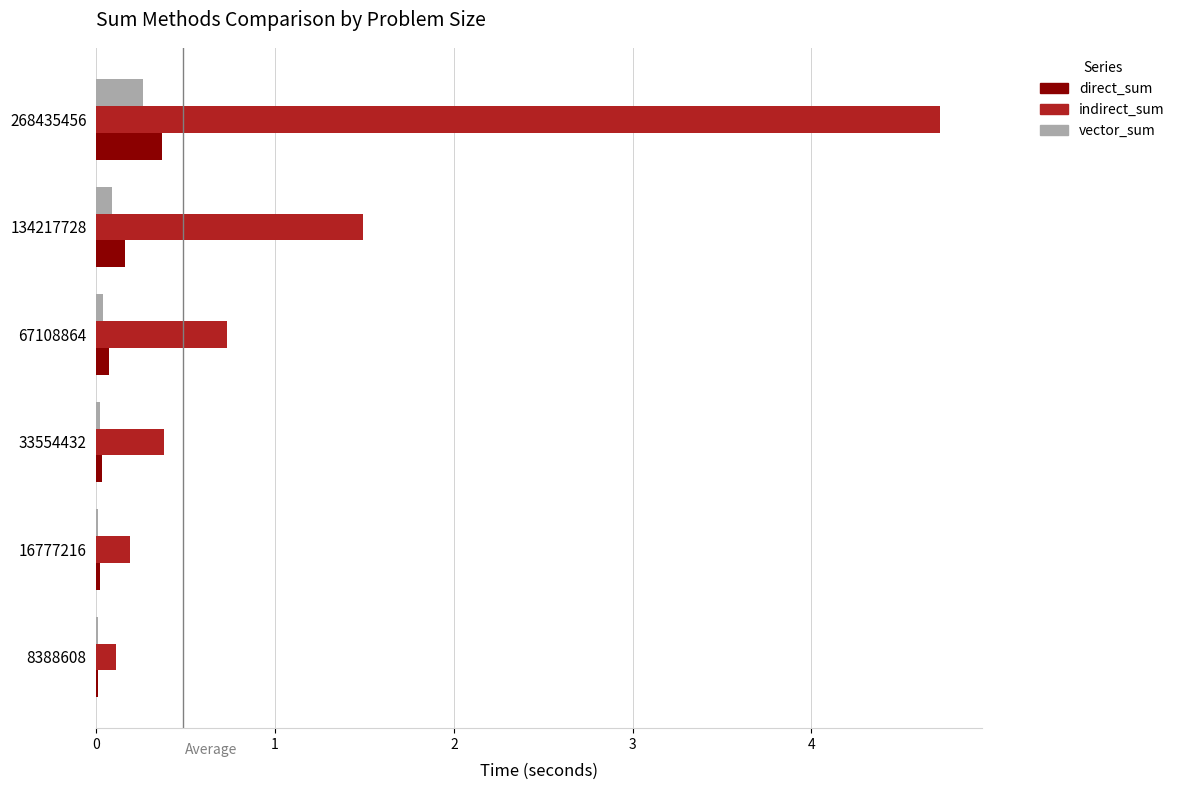

How many series are shown in this chart?

3